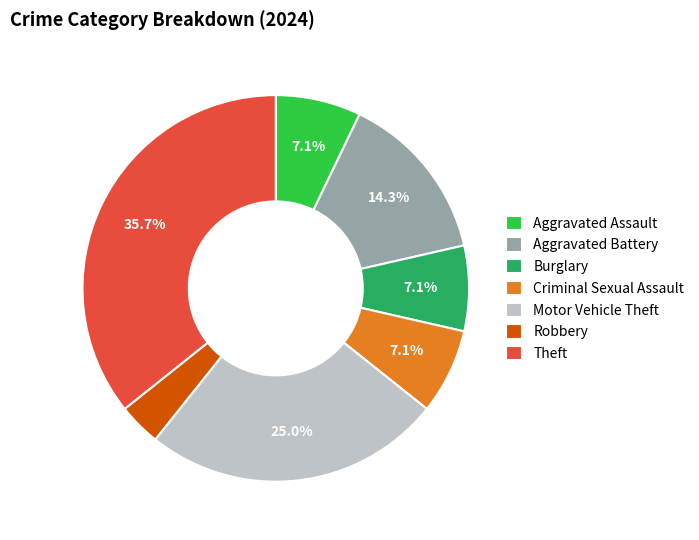

Which slice is the largest?

Theft